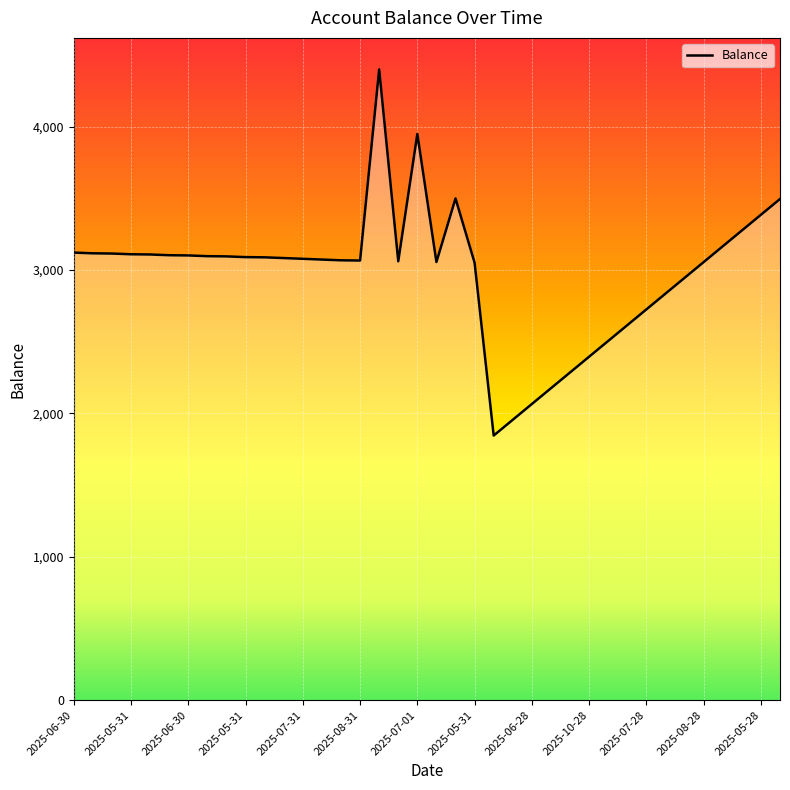

What is the difference between the maximum and minimum values?

2554.0